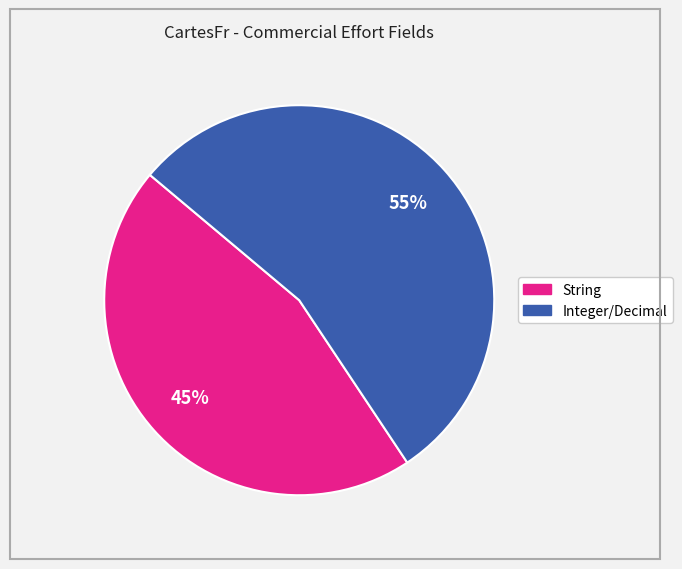

True or false: String accounts for 45% of the total.

True